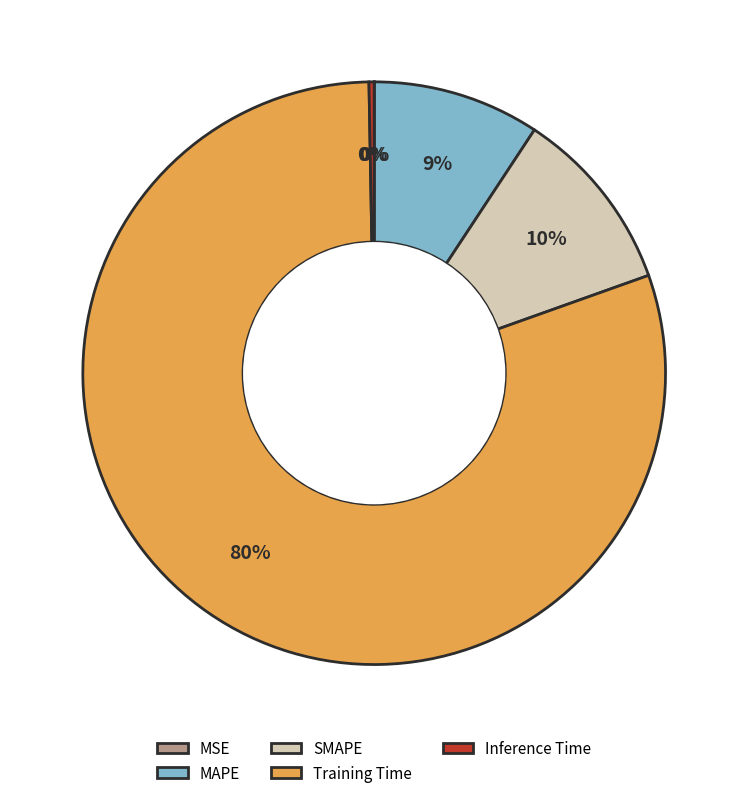

Does SMAPE represent more than half of the total?

No